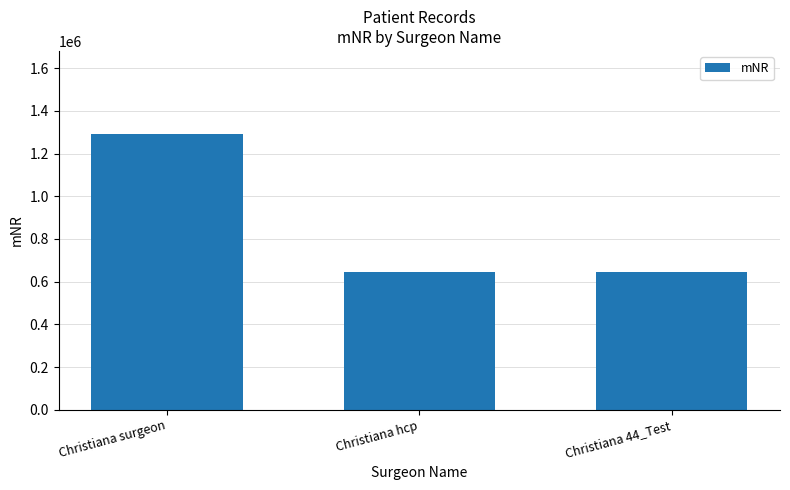

Read the value at Christiana hcp.

646464